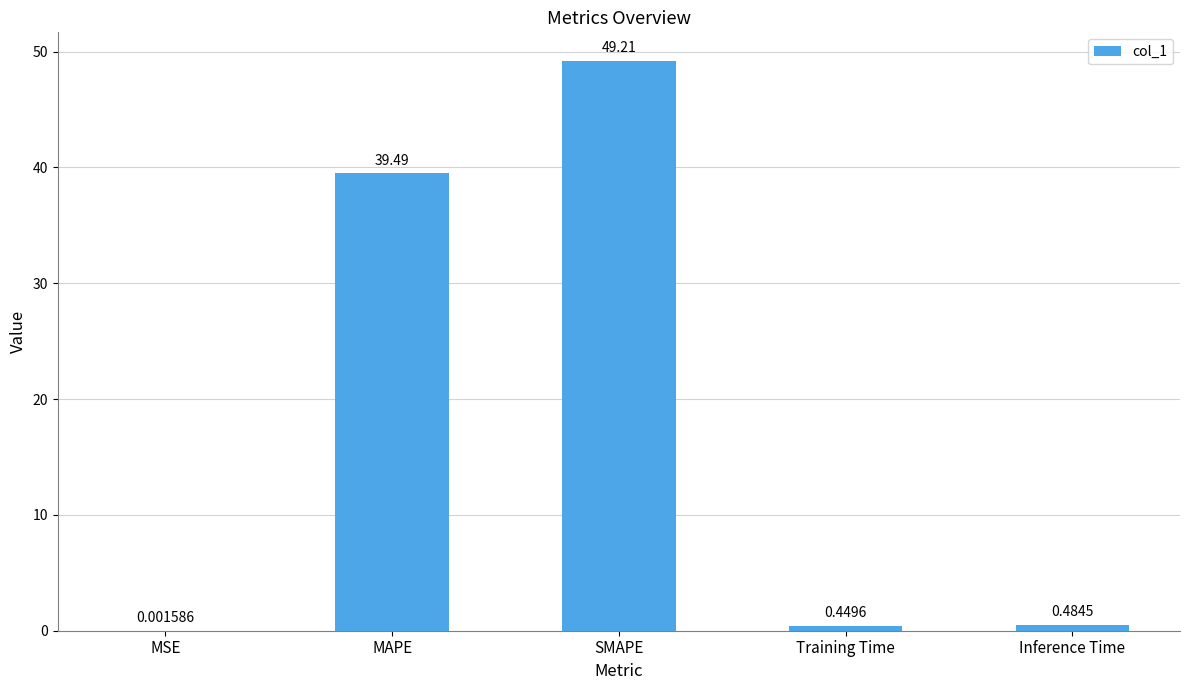

At which label is the value closest to 24?

MAPE